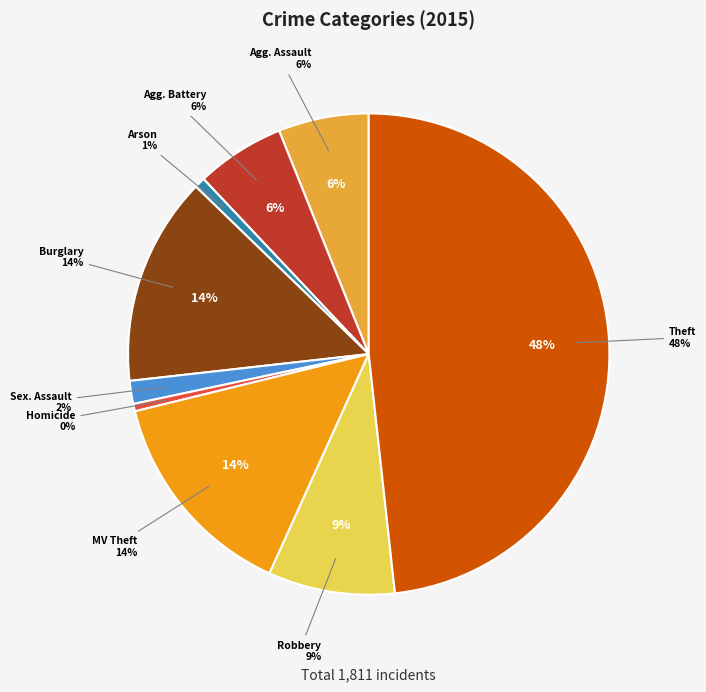

Is Burglary the majority of the pie?

No